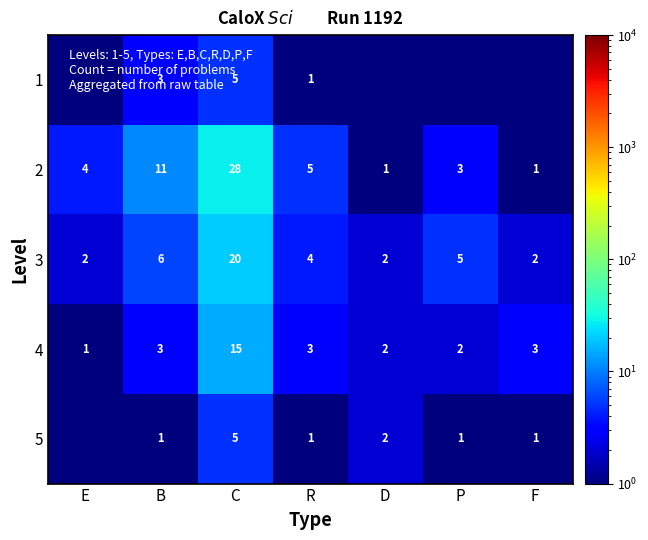

What is the difference between the highest and lowest values at B?

10.0